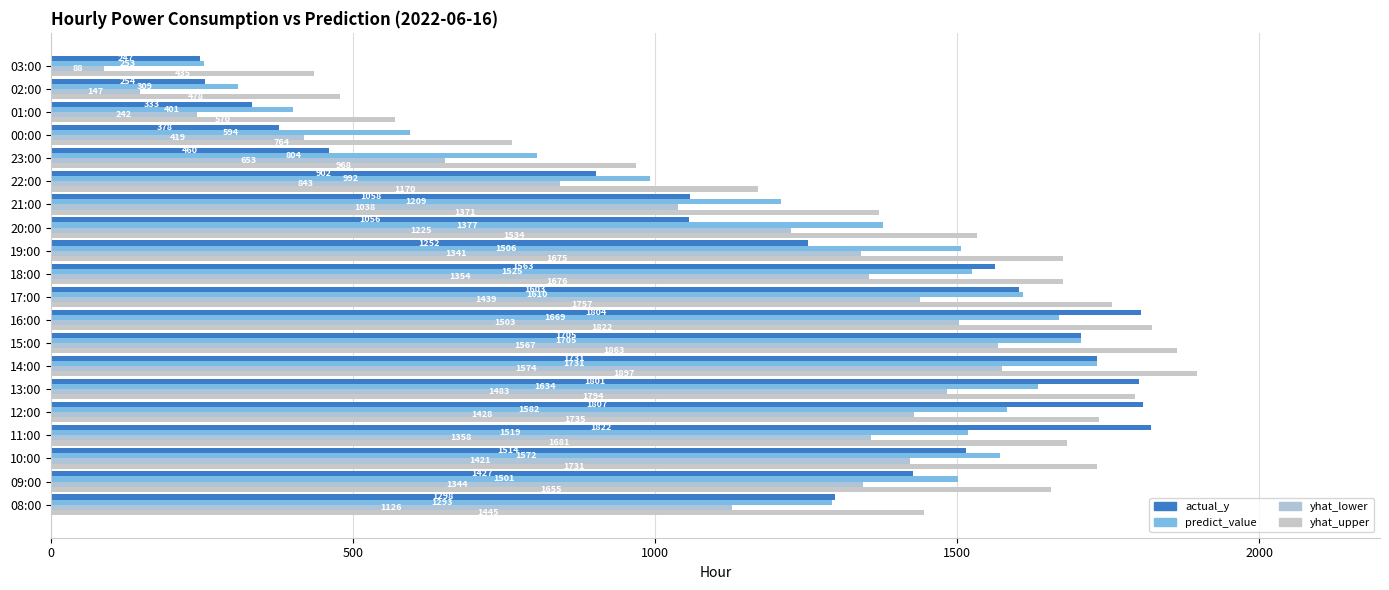

What are all the series names shown in the legend?

actual_y, predict_value, yhat_lower, yhat_upper